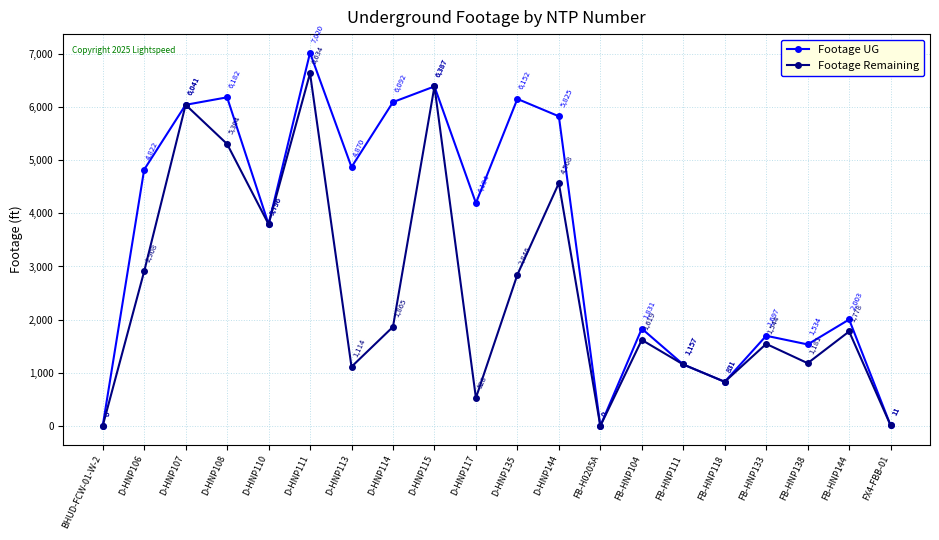

What is the total value across all series at D-HNP106?

7730